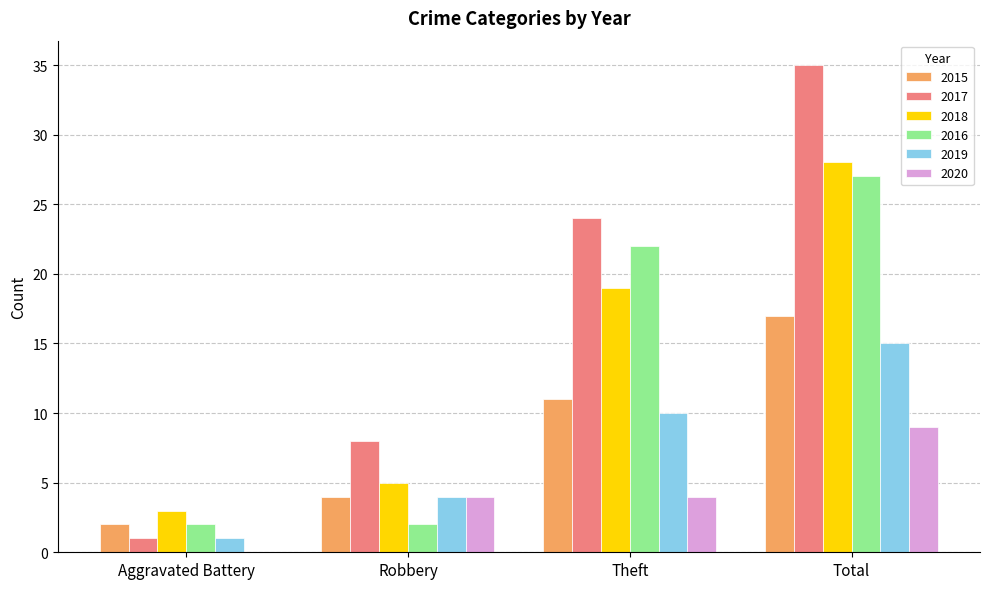

What is the maximum value for 2017?

35